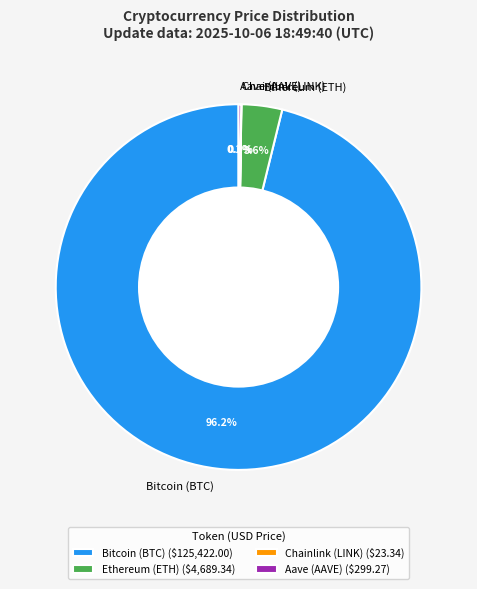

Between Bitcoin (BTC) and Ethereum (ETH), which is larger?

Bitcoin (BTC)